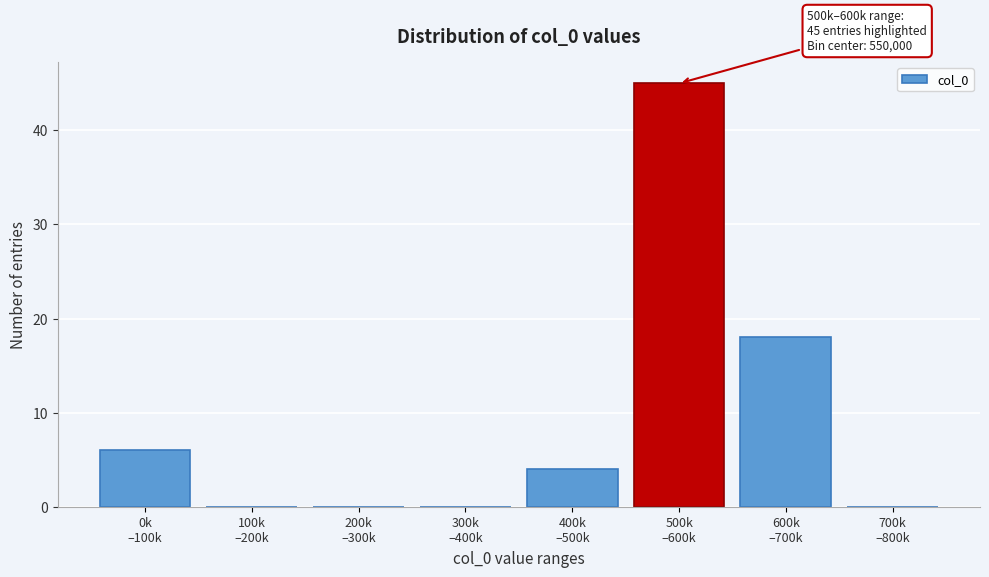

What is the greatest value displayed?

45